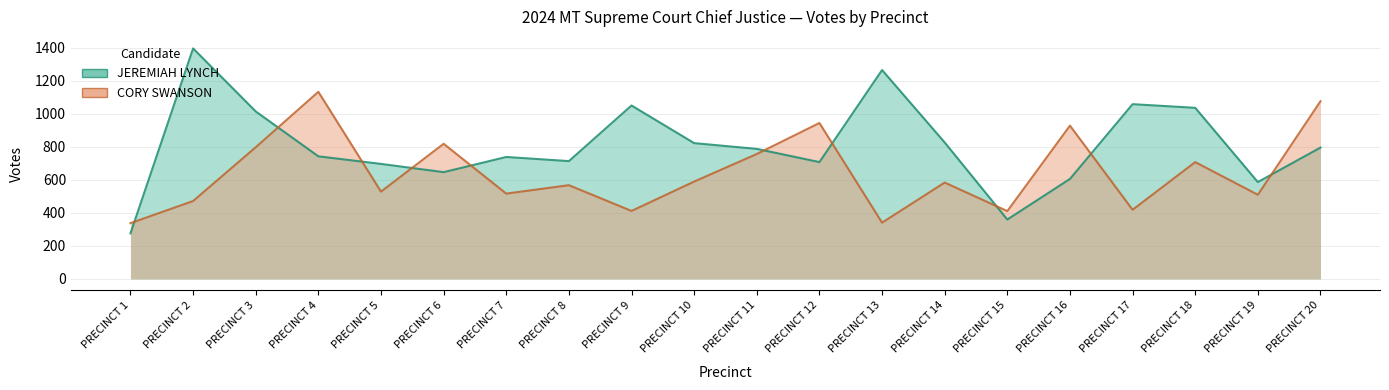

Which series has the largest total across all categories?

JEREMIAH LYNCH